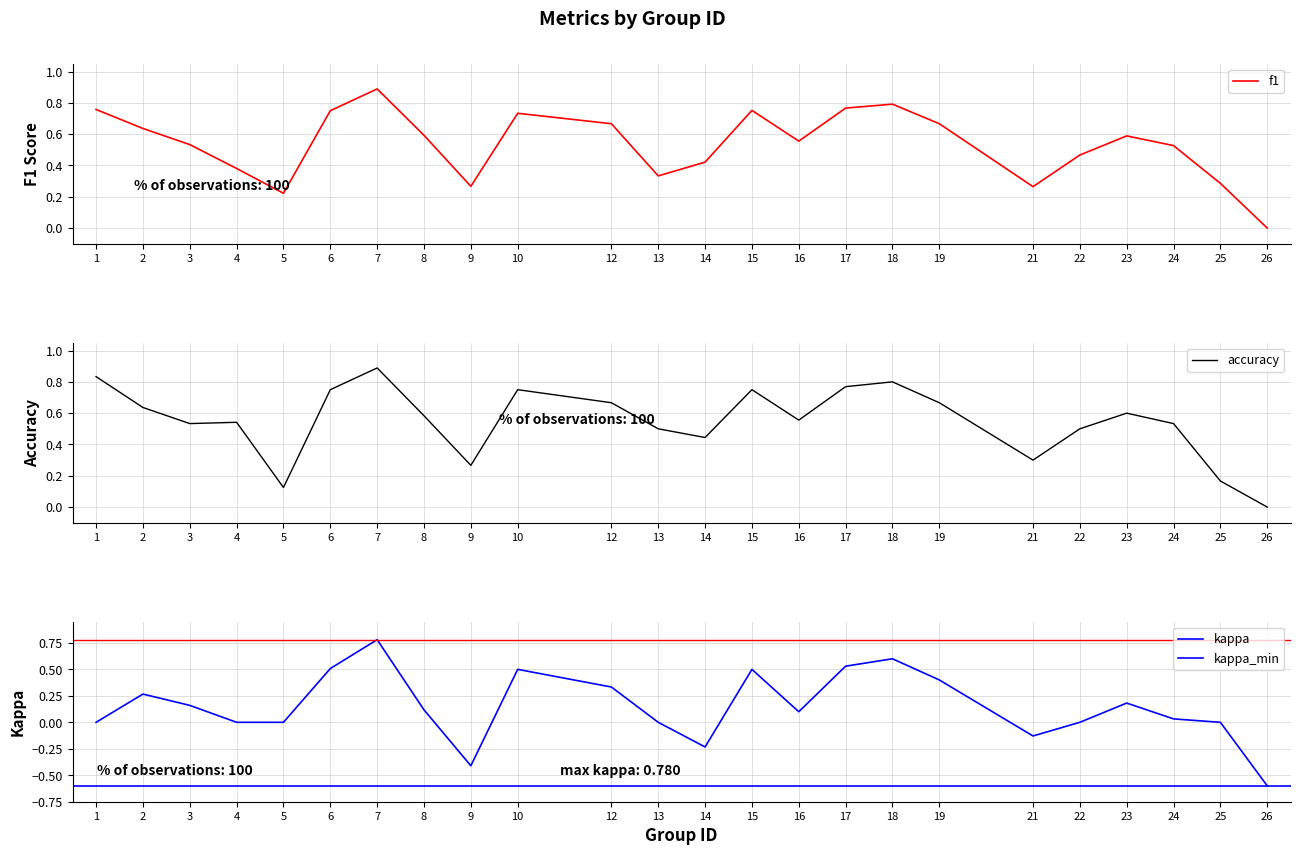

At which category does kappa reach its first local peak?

2